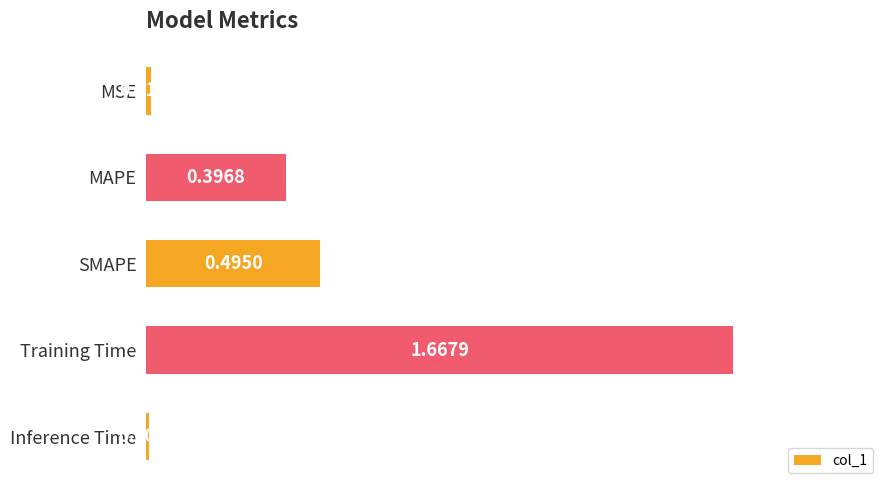

Where is the data nearest to the value 0?

Inference Time